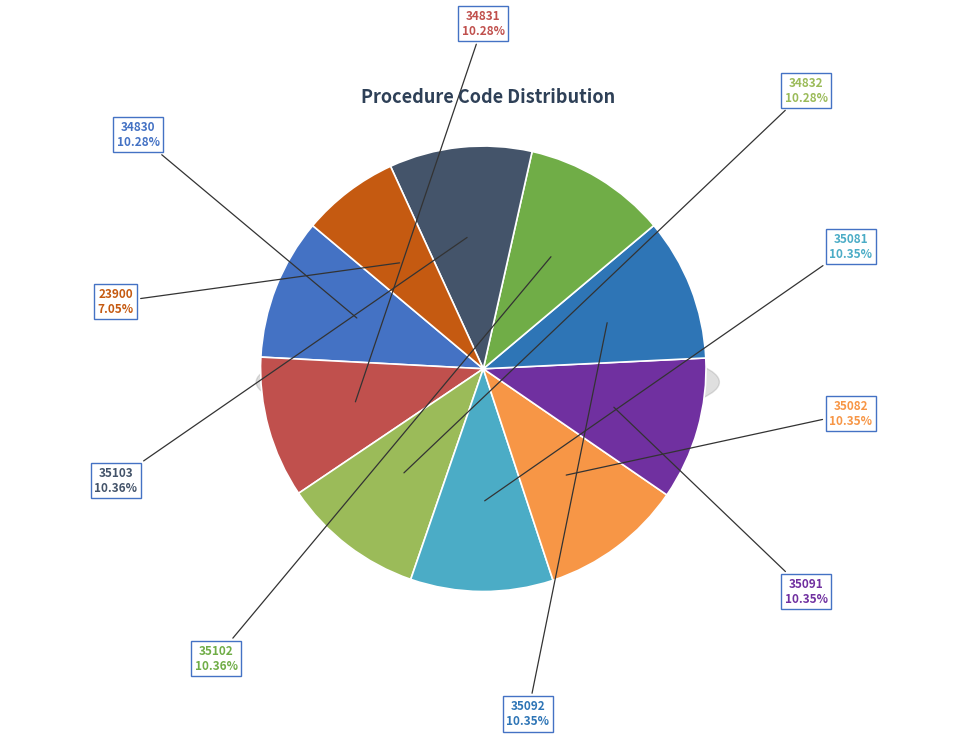

Which category has the biggest portion of the pie?

35103